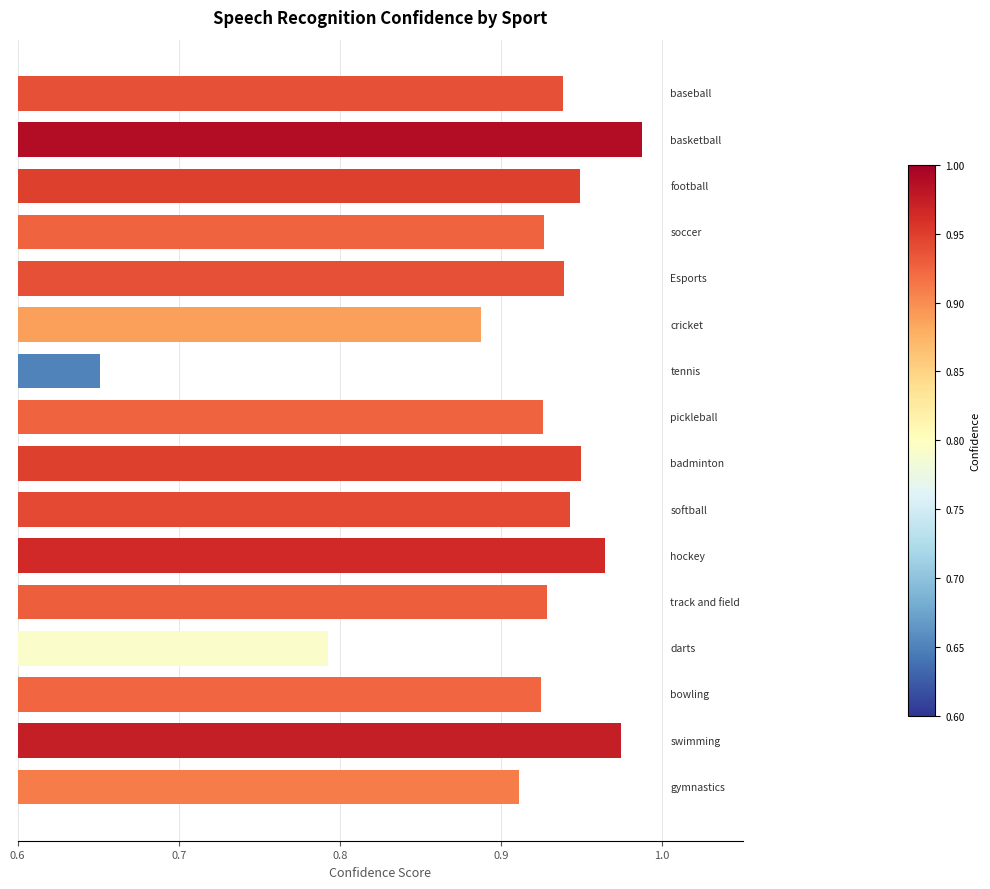

What is the difference between the maximum and minimum values?

0.3